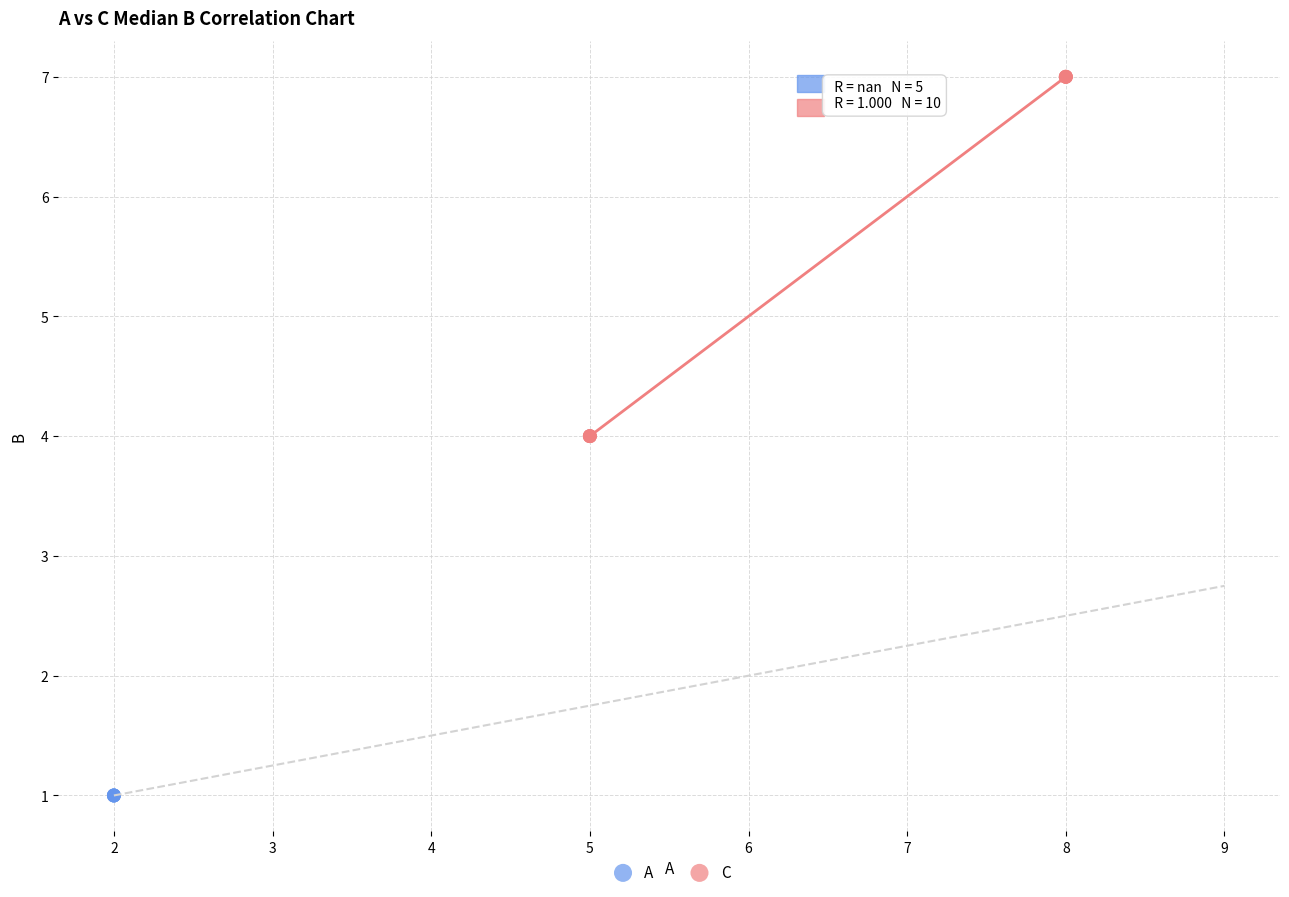

Which series contains the highest Y value?

C